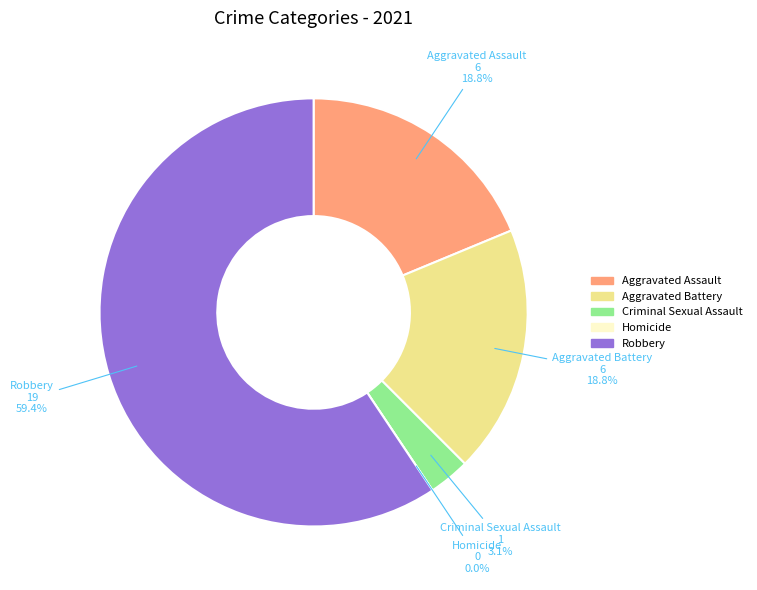

To the nearest percent, what is the difference between the Homicide and Criminal Sexual Assault slice percentages?

3%